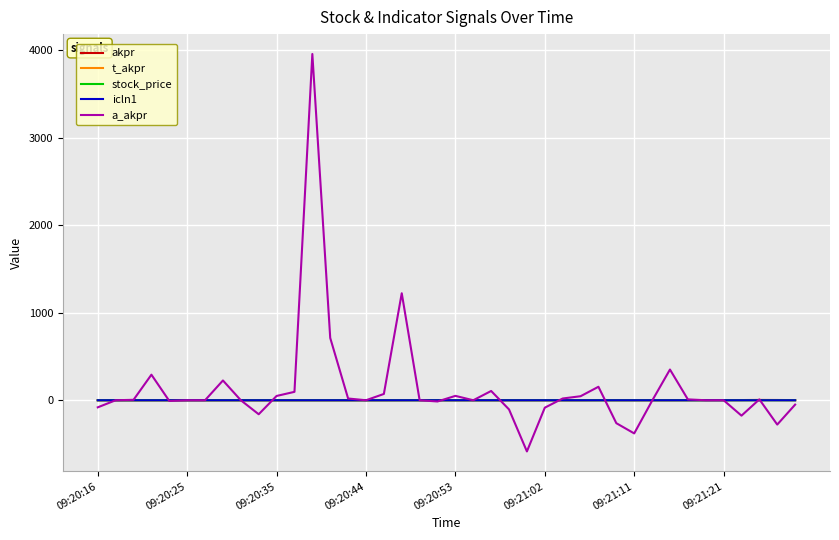

Is this an area chart (filled region under the line)?

No